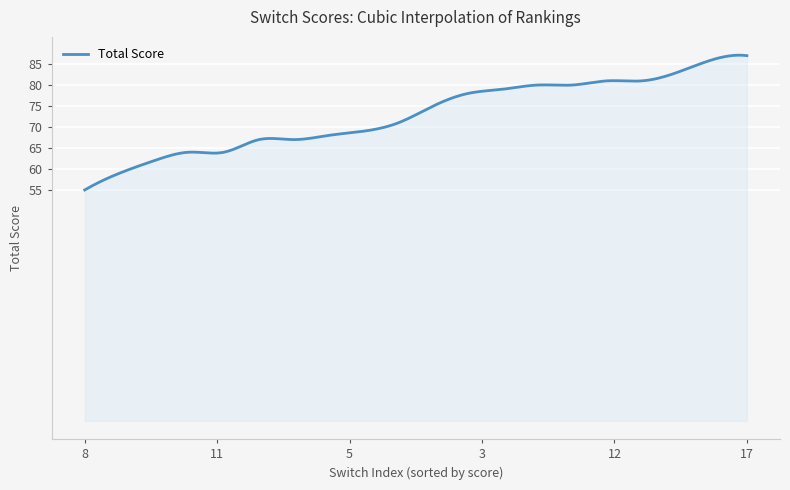

What is the maximum value shown in the chart?

87.1